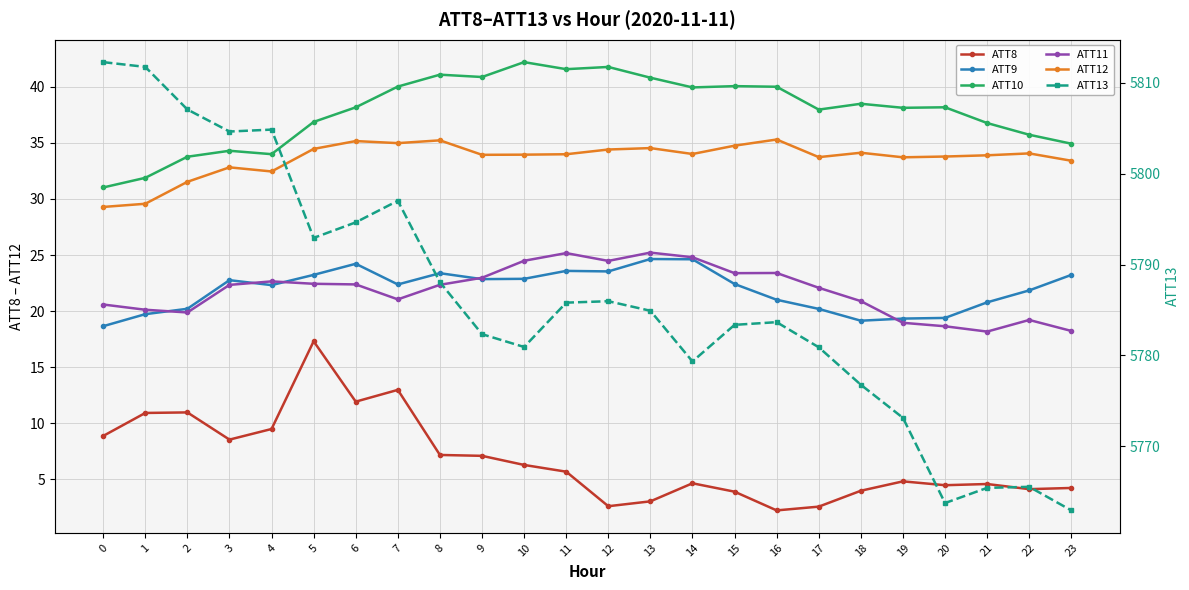

At how many categories does at least one series exceed 677?

24